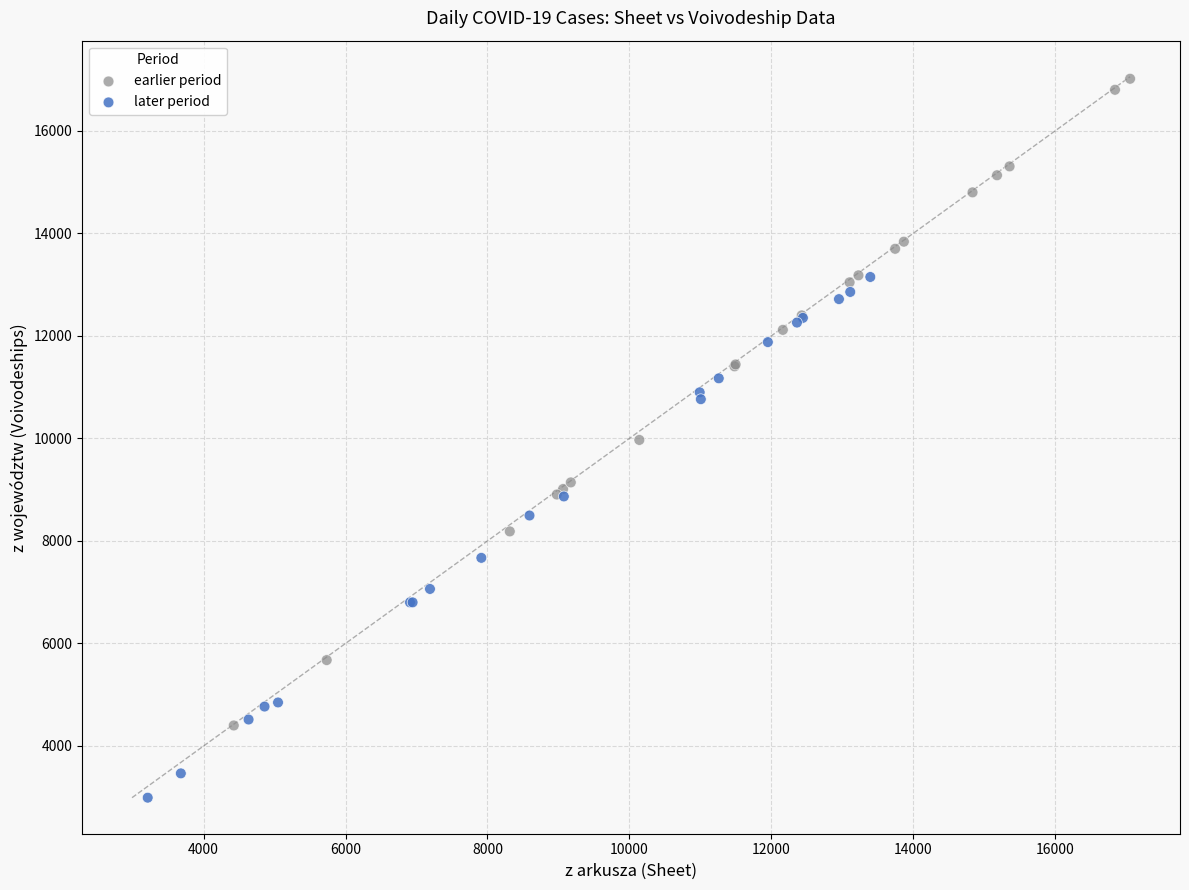

Which series reaches the maximum Y coordinate?

earlier period